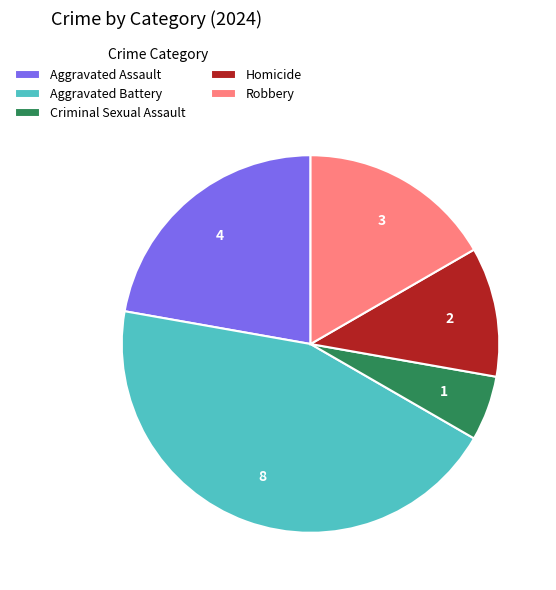

The Aggravated Battery slice represents 57% of the pie. True or false?

False